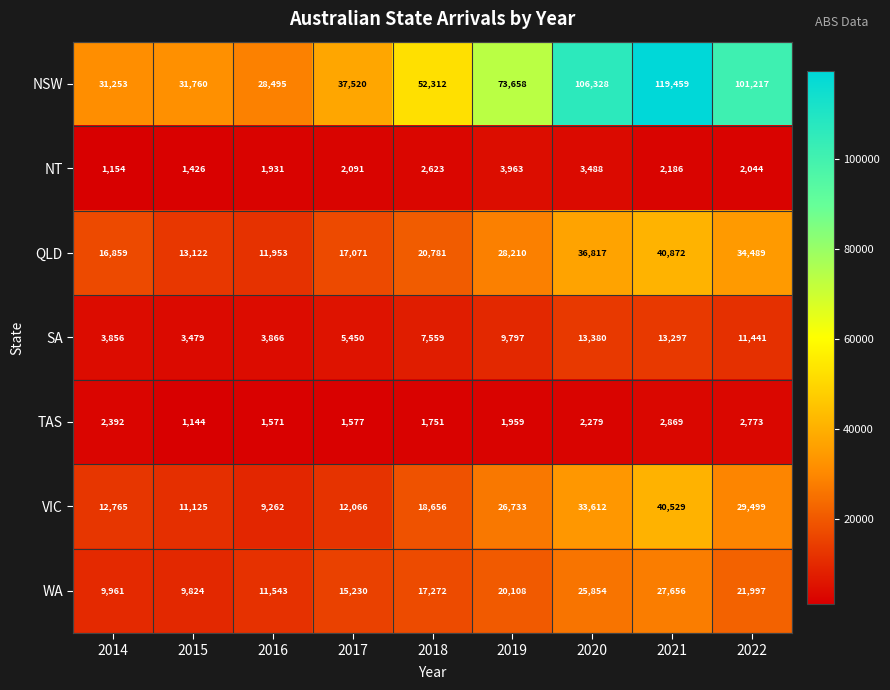

Is it true that WA equals 13168 at 2014?

False